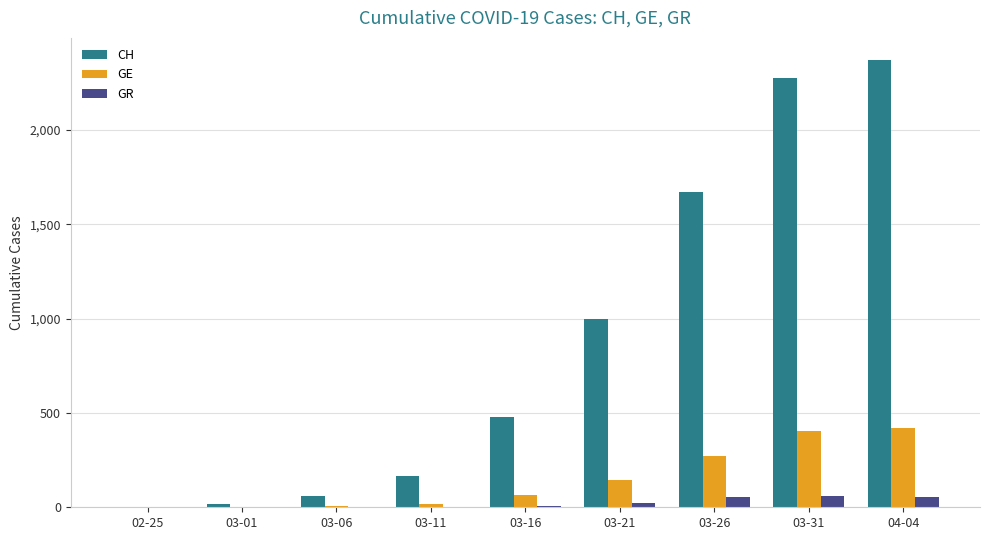

Where is GE nearest to the value 210?

03-26